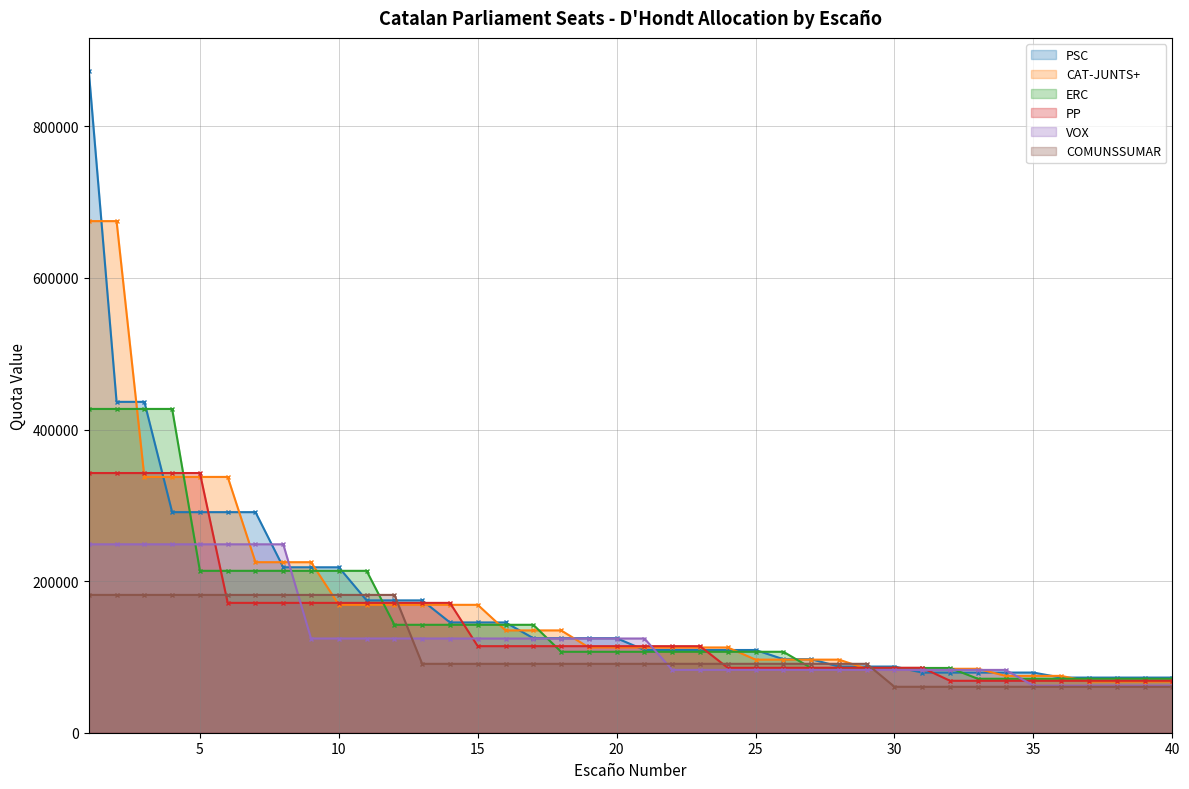

Reading right to left, transcribe all the data shown in this chart.

PSC: 72746.6	72746.6	72746.6	72746.6	72746.6	79359.9	79359.9	79359.9	79359.9	79359.9	87295.9	87295.9	87295.9	96995.4	96995.4	109119.9	109119.9	109119.9	109119.9	109119.9	124708.4	124708.4	124708.4	124708.4	145493.2	145493.2	145493.2	174591.8	174591.8	174591.8	218239.8	218239.8	218239.8	290986.3	290986.3	290986.3	290986.3	436479.5	436479.5	872959.0
CAT-JUNTS+: 67489.6	67489.6	67489.6	67489.6	74988.4	74988.4	74988.4	84362.0	84362.0	84362.0	84362.0	84362.0	96413.7	96413.7	96413.7	96413.7	112482.7	112482.7	112482.7	112482.7	112482.7	112482.7	134979.2	134979.2	134979.2	168724.0	168724.0	168724.0	168724.0	168724.0	168724.0	224965.3	224965.3	224965.3	337448.0	337448.0	337448.0	337448.0	674896.0	674896.0
ERC: 71189.2	71189.2	71189.2	71189.2	71189.2	71189.2	71189.2	71189.2	85427.0	85427.0	85427.0	85427.0	85427.0	85427.0	106783.8	106783.8	106783.8	106783.8	106783.8	106783.8	106783.8	106783.8	106783.8	142378.3	142378.3	142378.3	142378.3	142378.3	142378.3	213567.5	213567.5	213567.5	213567.5	213567.5	213567.5	213567.5	427135.0	427135.0	427135.0	427135.0
PP: 68516.8	68516.8	68516.8	68516.8	68516.8	68516.8	68516.8	68516.8	68516.8	85646.0	85646.0	85646.0	85646.0	85646.0	85646.0	85646.0	85646.0	114194.7	114194.7	114194.7	114194.7	114194.7	114194.7	114194.7	114194.7	114194.7	171292.0	171292.0	171292.0	171292.0	171292.0	171292.0	171292.0	171292.0	171292.0	342584.0	342584.0	342584.0	342584.0	342584.0
VOX: 62138.5	62138.5	62138.5	62138.5	62138.5	62138.5	82851.3	82851.3	82851.3	82851.3	82851.3	82851.3	82851.3	82851.3	82851.3	82851.3	82851.3	82851.3	82851.3	124277.0	124277.0	124277.0	124277.0	124277.0	124277.0	124277.0	124277.0	124277.0	124277.0	124277.0	124277.0	124277.0	248554.0	248554.0	248554.0	248554.0	248554.0	248554.0	248554.0	248554.0
COMUNSSUMAR: 60598.3	60598.3	60598.3	60598.3	60598.3	60598.3	60598.3	60598.3	60598.3	60598.3	60598.3	90897.5	90897.5	90897.5	90897.5	90897.5	90897.5	90897.5	90897.5	90897.5	90897.5	90897.5	90897.5	90897.5	90897.5	90897.5	90897.5	90897.5	181795.0	181795.0	181795.0	181795.0	181795.0	181795.0	181795.0	181795.0	181795.0	181795.0	181795.0	181795.0